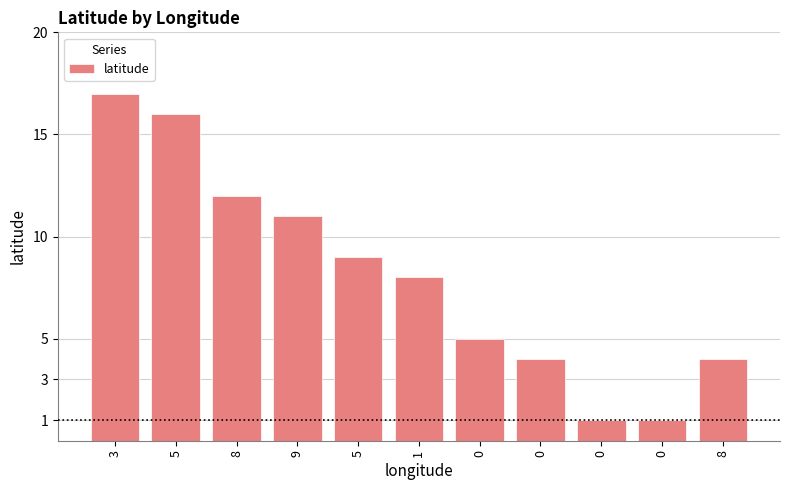

What is the difference between the values at 8 and 1?

4